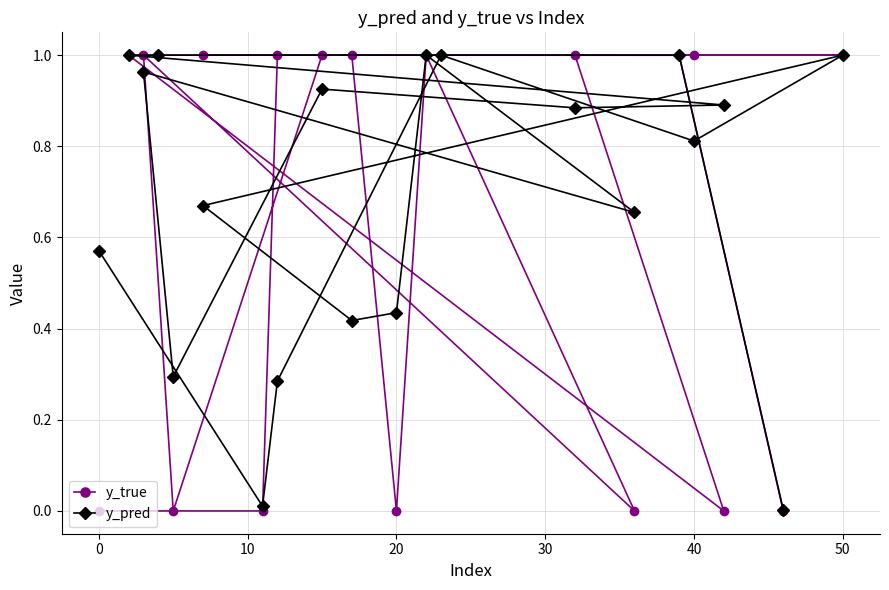

True or false: y_pred has a value of 1.2 at 40.

False